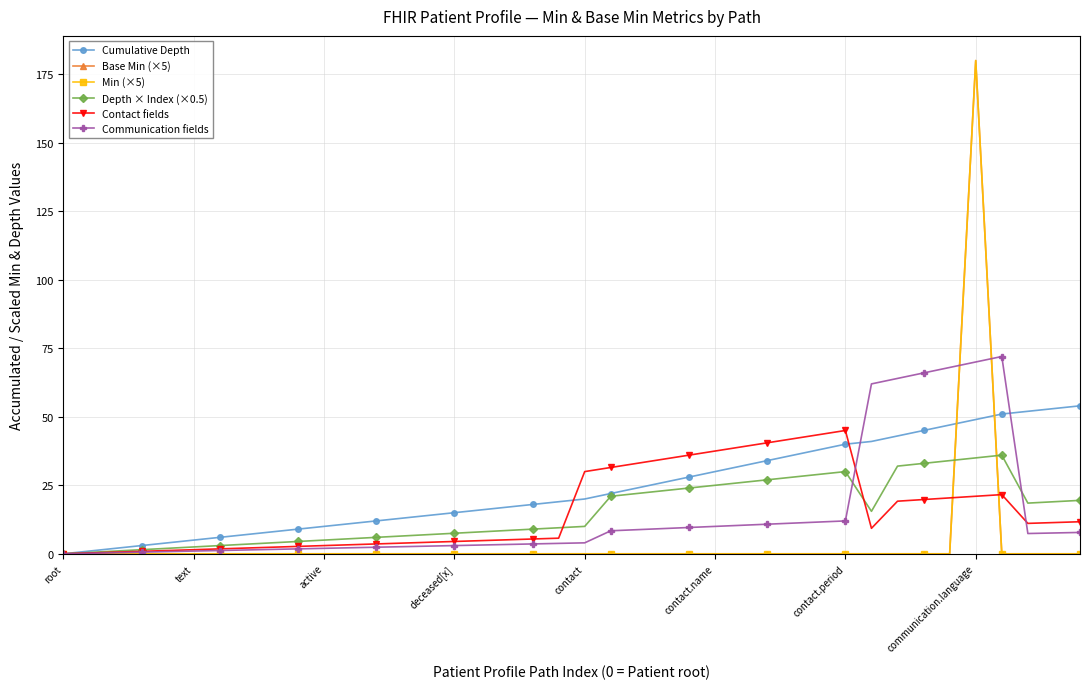

Does the chart have visible grid lines?

Yes